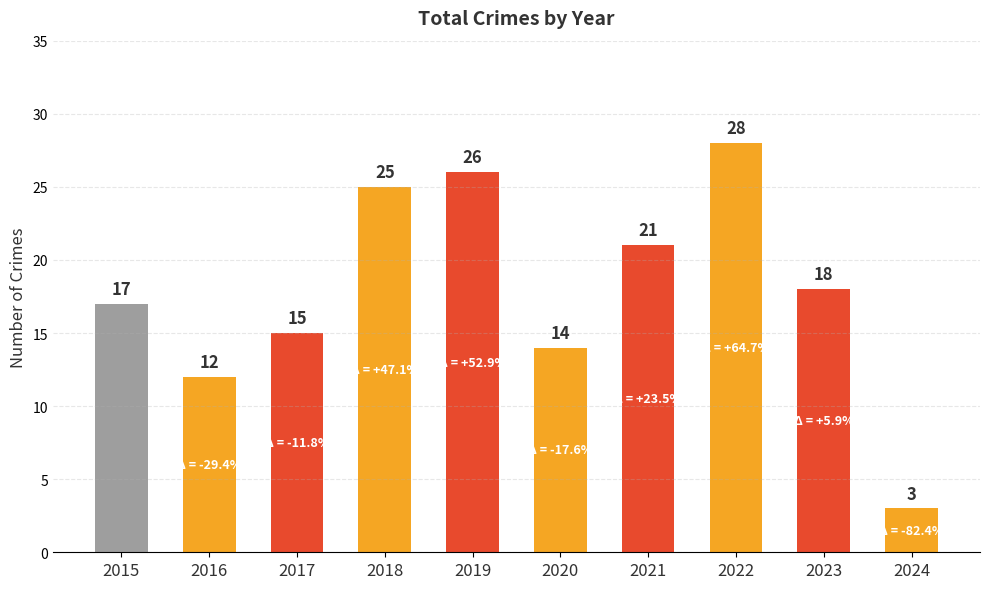

The chart shows a value of 25 at 2018. True or false?

True